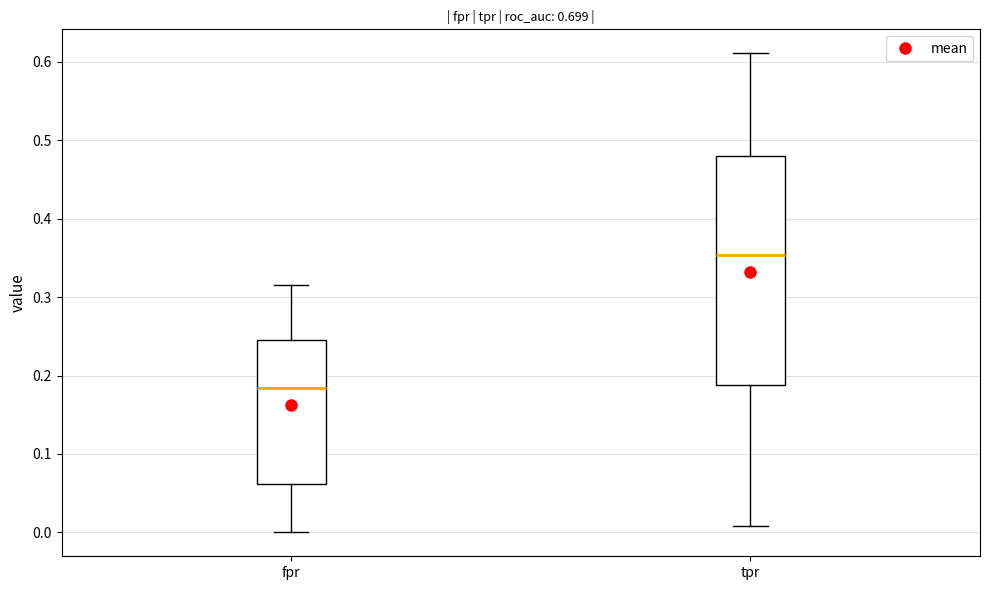

Reading left to right, transcribe this box plot: for each box, give where its median line is, the range the box spans, and where its two whiskers end, as read against the y-axis. The values are not printed on the chart, so give them approximately, as read against the axis.

fpr: median 0.18, box 0.06 to 0.25, whiskers 0.00 to 0.32
tpr: median 0.35, box 0.19 to 0.48, whiskers 0.01 to 0.61